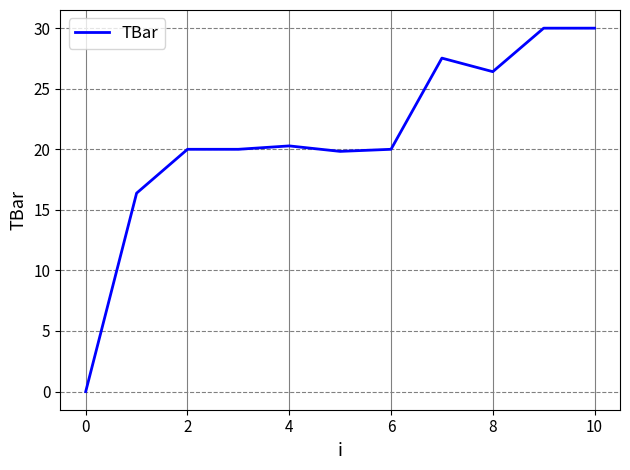

What is the greatest value displayed?

30.0